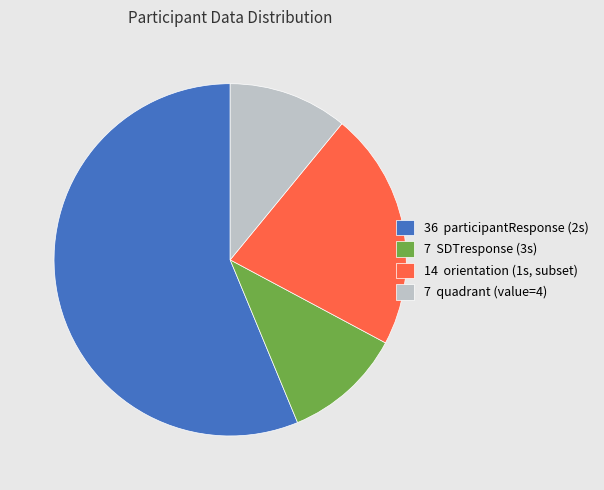

Which slice is the largest?

36 participantResponse (2s)